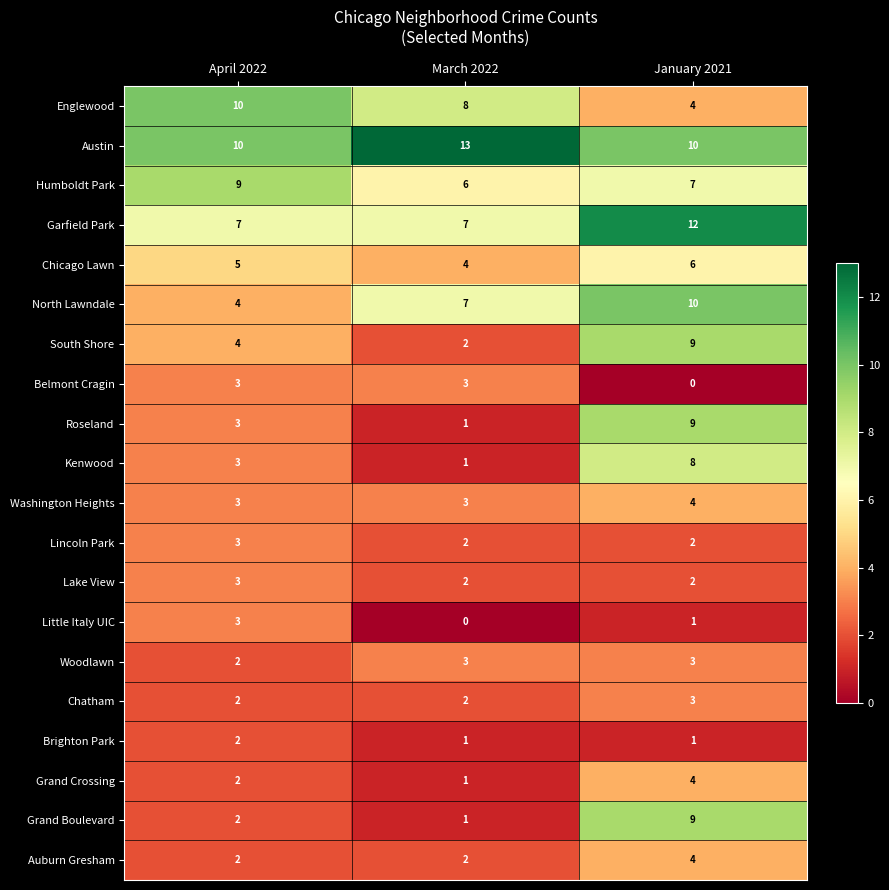

What is the average value of the Austin series?

11